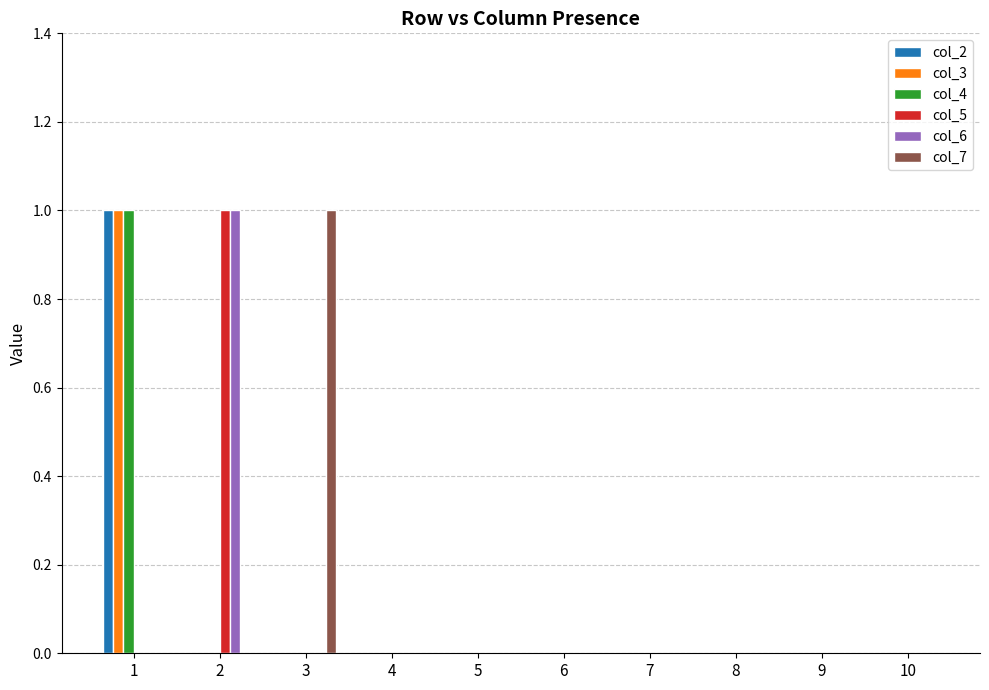

How many groups of bars are there?

10